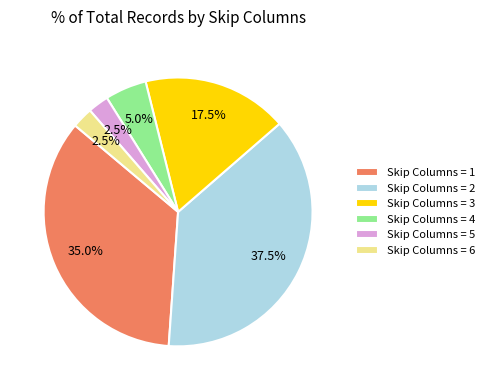

Which slice is the largest?

Skip Columns = 2